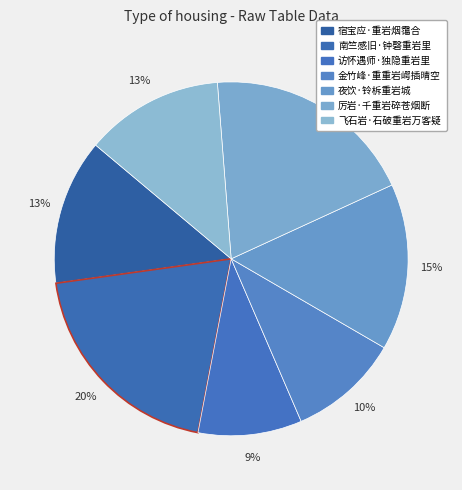

To the nearest percent, what portion does 飞石岩·石破重岩万客疑 represent?

13%